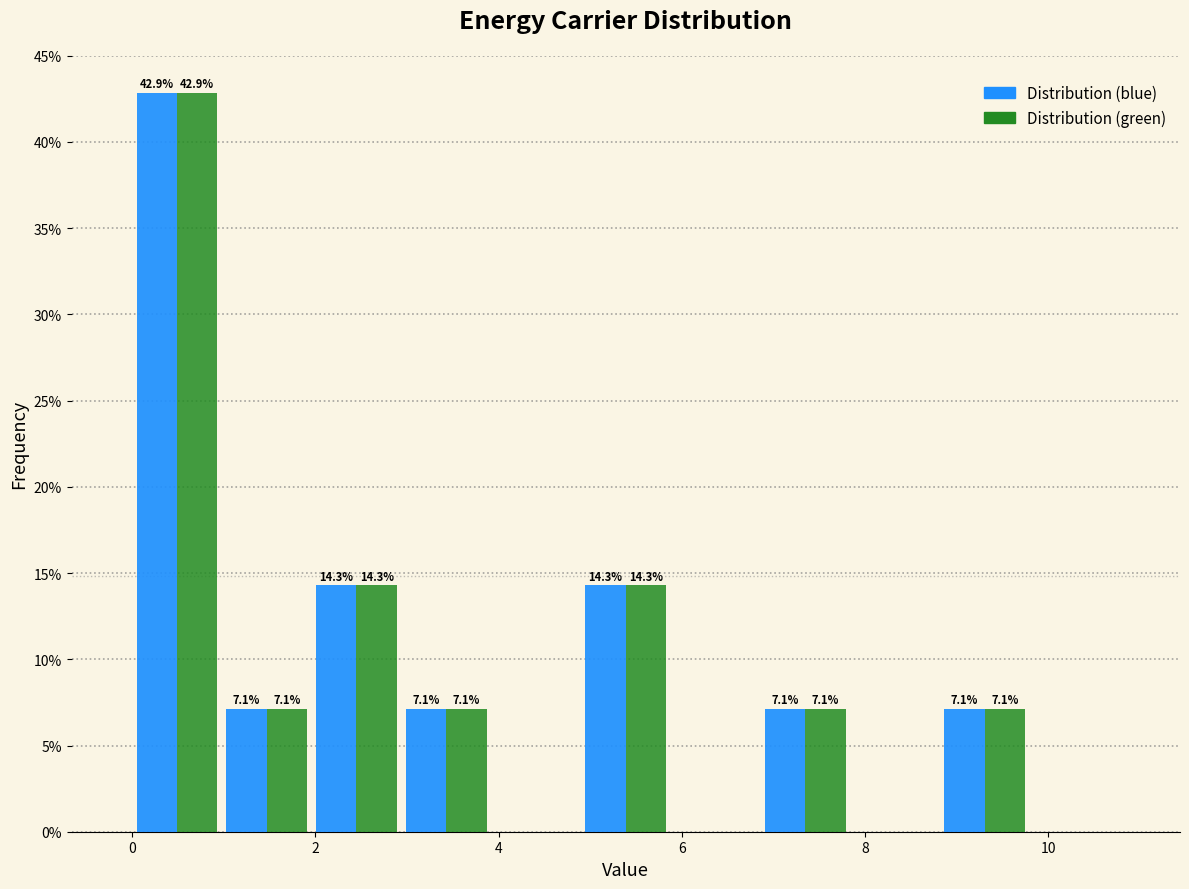

In the Distribution (blue) series, which range on the x-axis has the tallest bar?

0.0 to 1.0